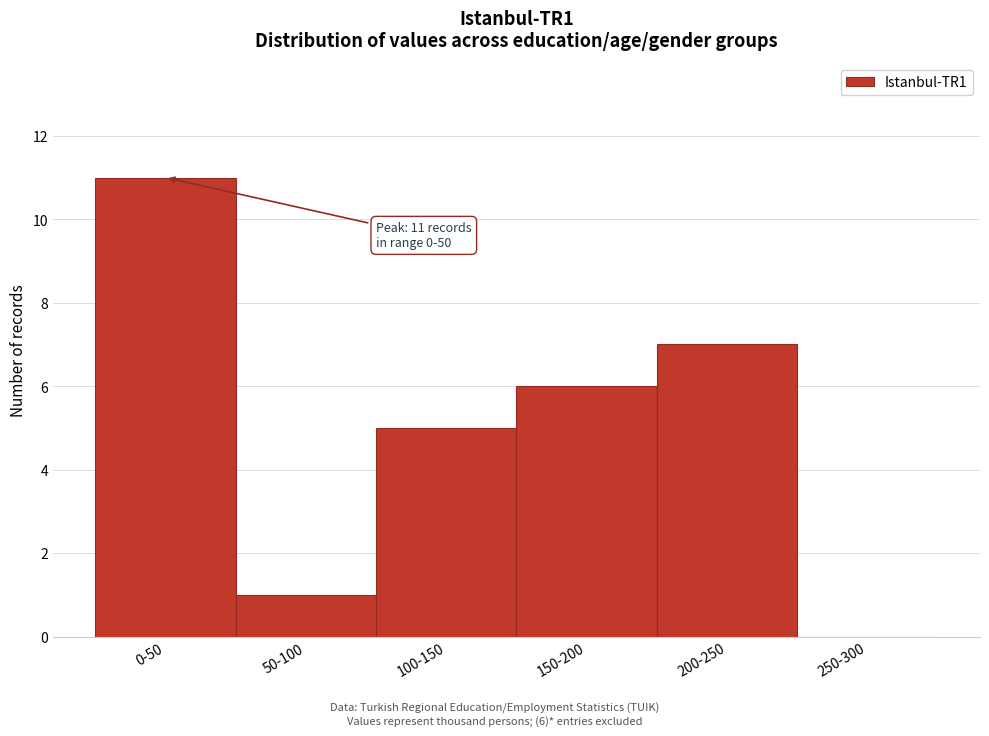

Reading left to right, what are all the values shown in this chart?

0-50=11	50-100=1	100-150=5	150-200=6	200-250=7	250-300=0